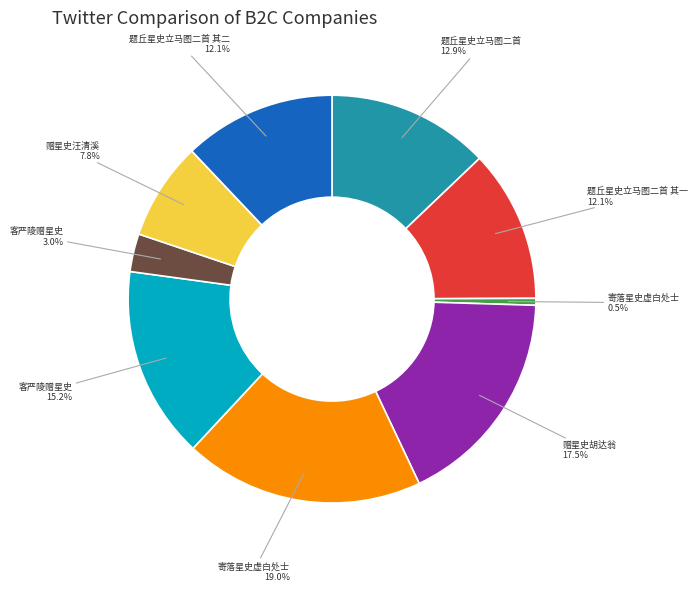

Does any single category account for the majority?

No